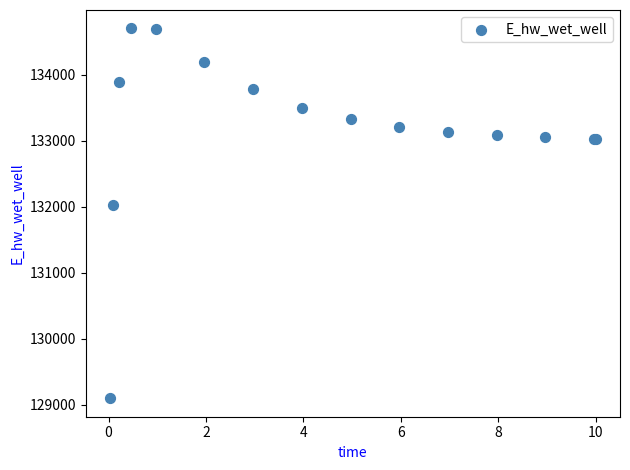

What Y value in the scatter plot is closest to 131899?

132021.1